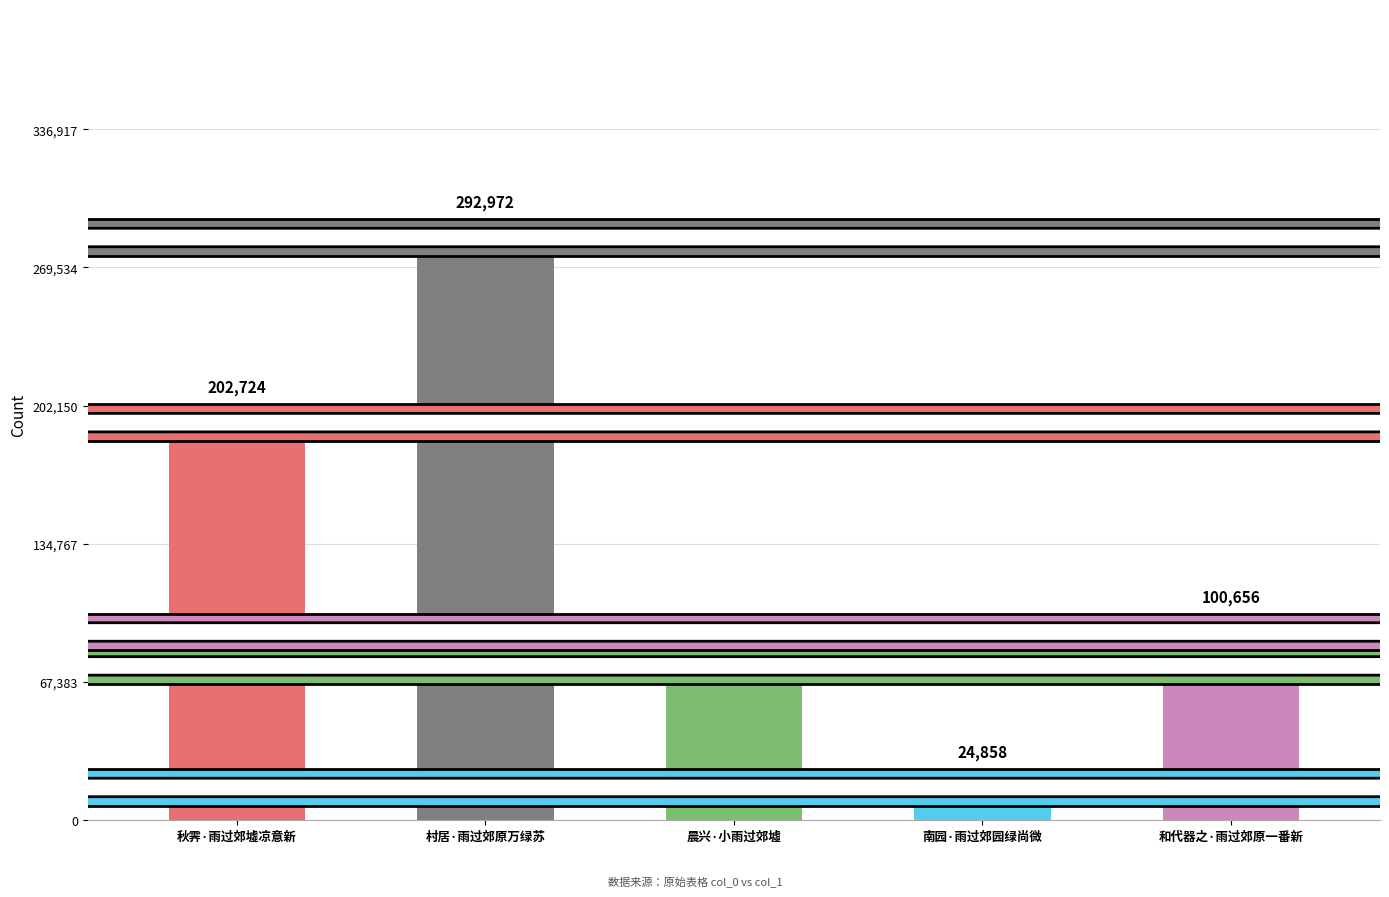

Which label corresponds to the largest value in the chart?

村居·雨过郊原万绿苏